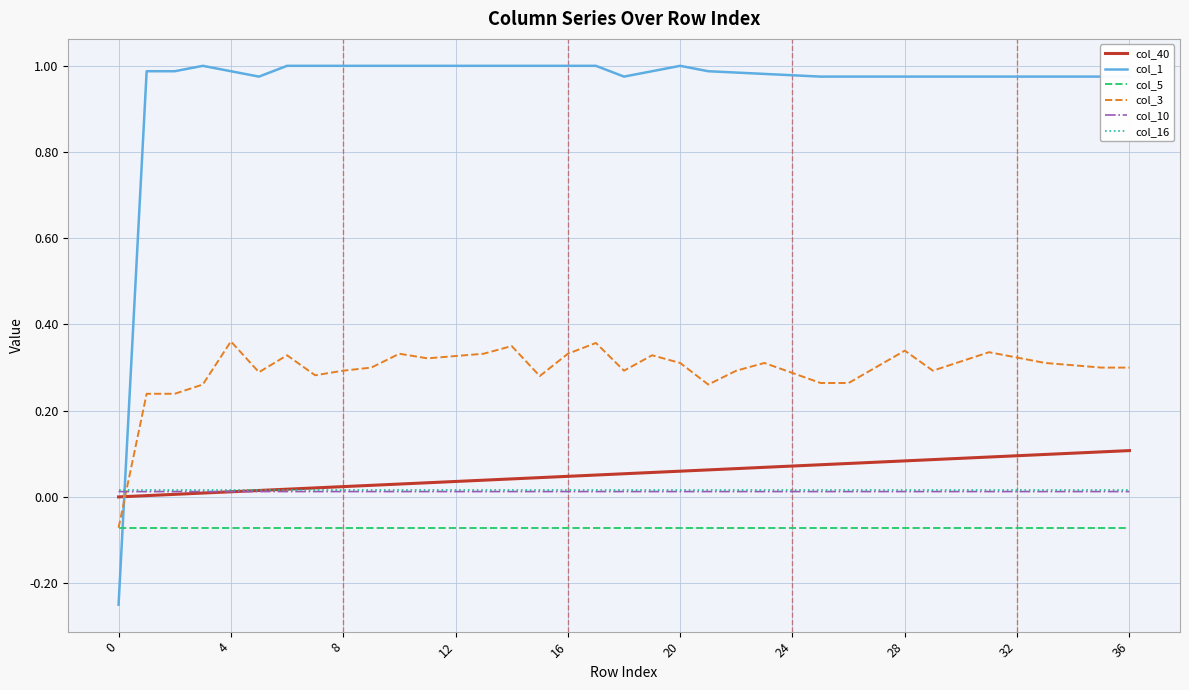

Which series has the largest range (max minus min)?

col_1